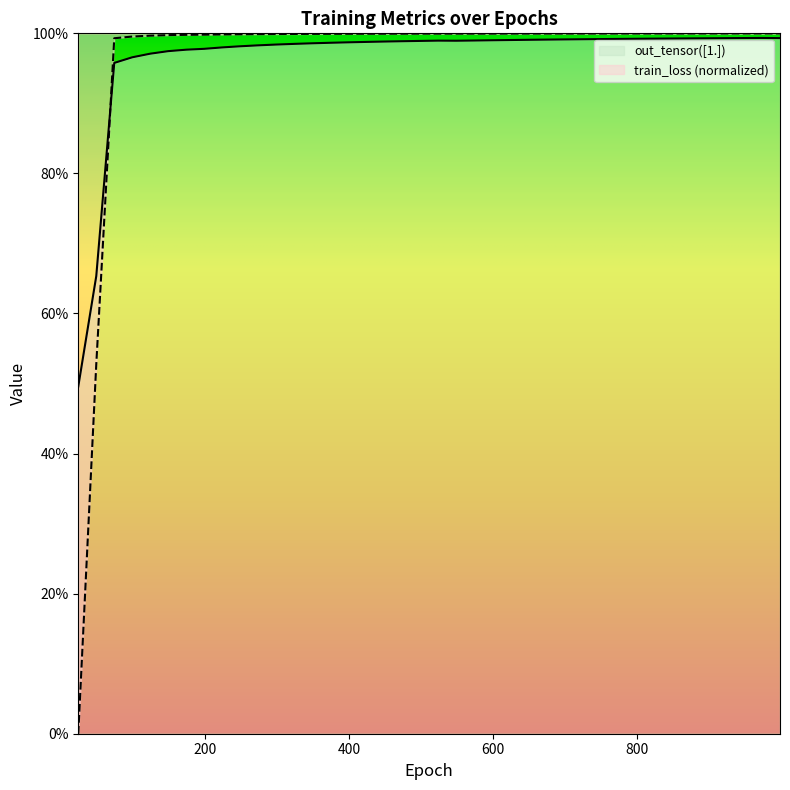

Rank the series by their maximum value, from lowest to highest.

out_tensor_1, train_loss